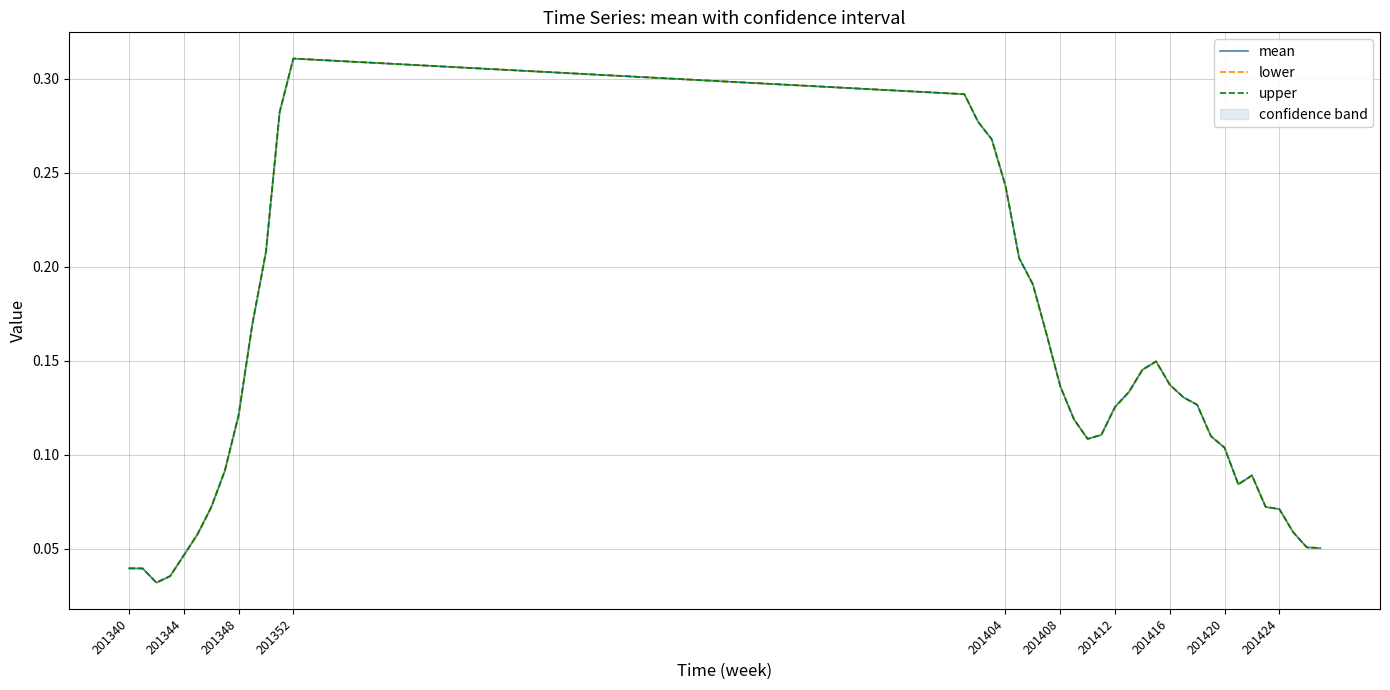

What is the highest value of the mean series?

0.3